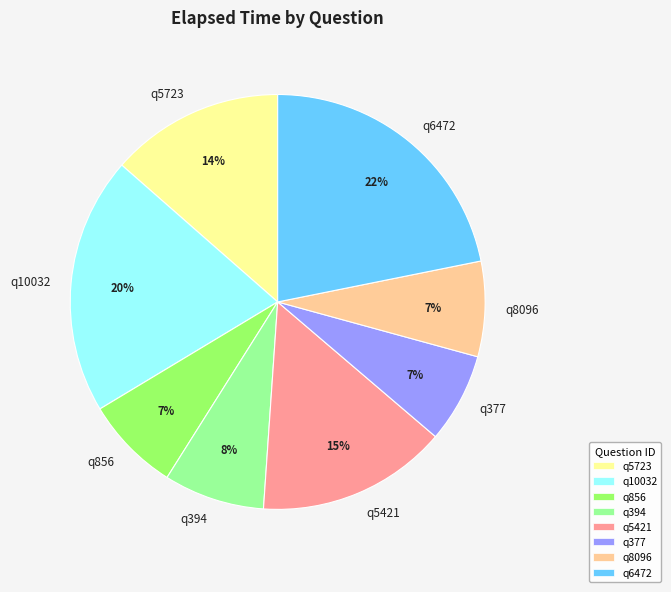

Which slice is the largest?

q6472